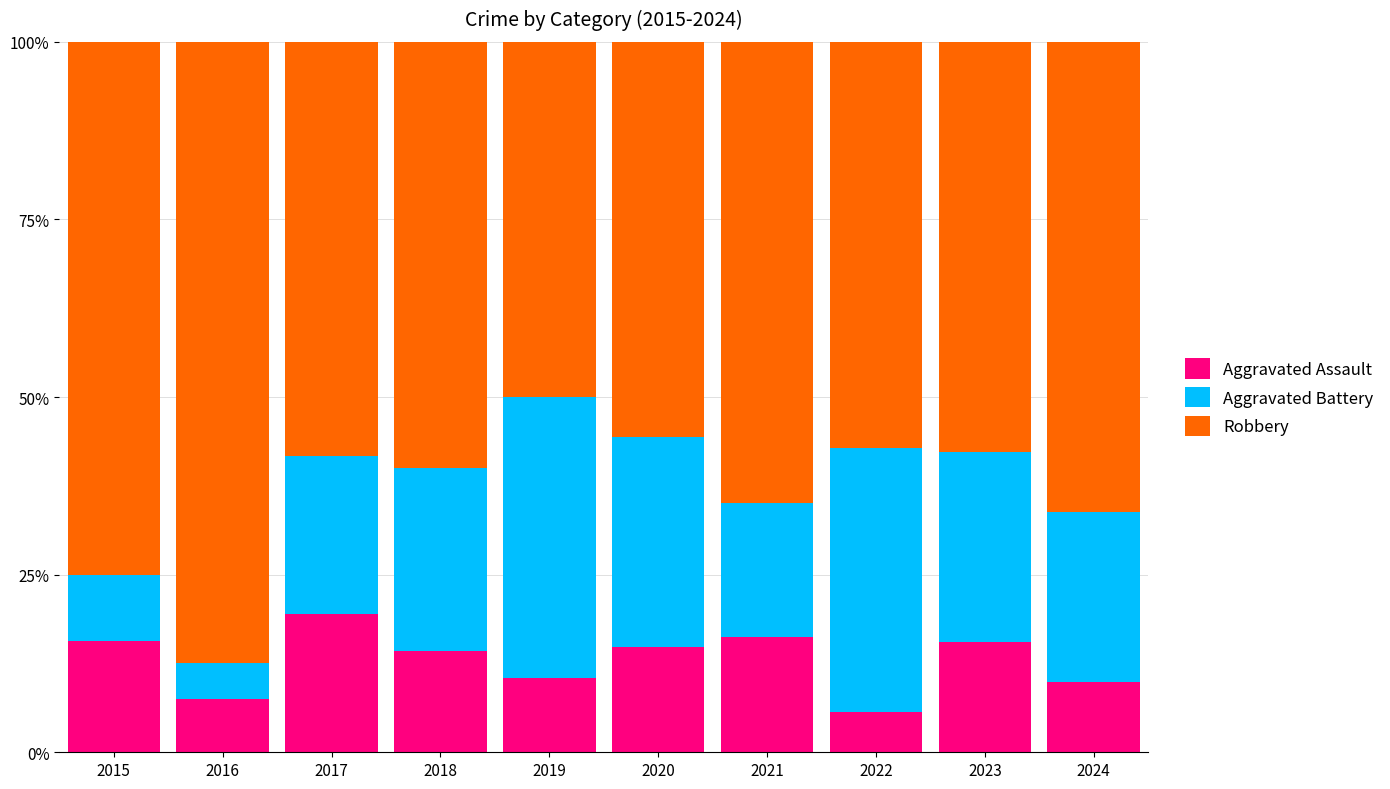

True or false: Aggravated Assault has a value of 23.8 at 2021.

False